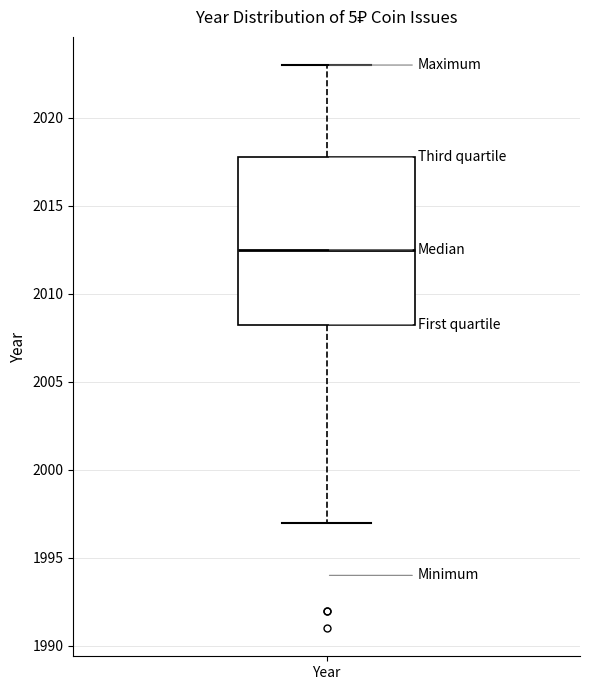

Read this box plot against the y-axis: the position of the median line, the range covered by the box, and the ends of both whiskers. The values are not printed on the chart, so give them approximately, as read against the axis.

median 2012.5, box 2008.5 to 2018.0, whiskers 1997.0 to 2023.0